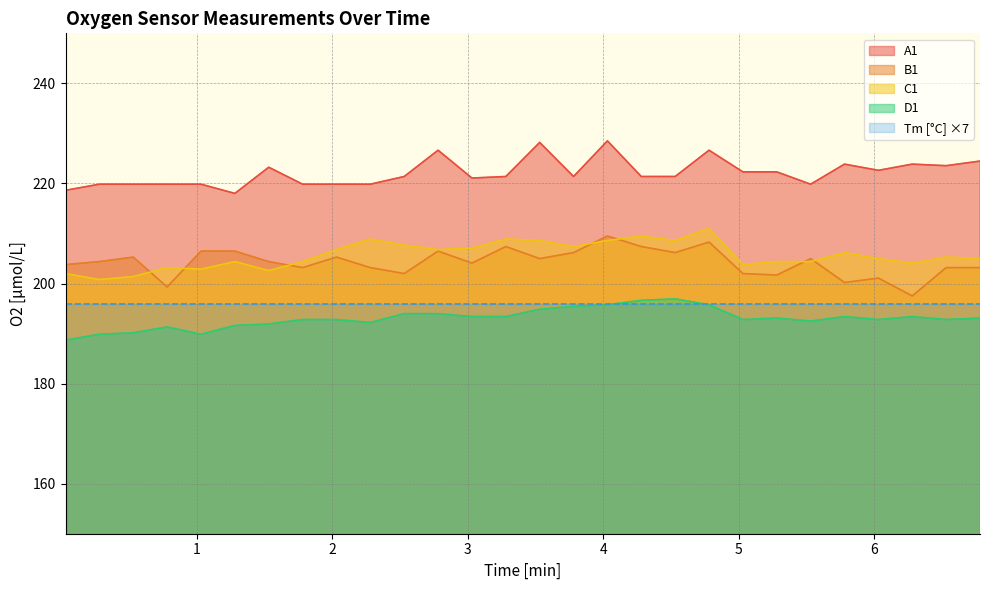

What is the label of the 24th point from the right?

1.03